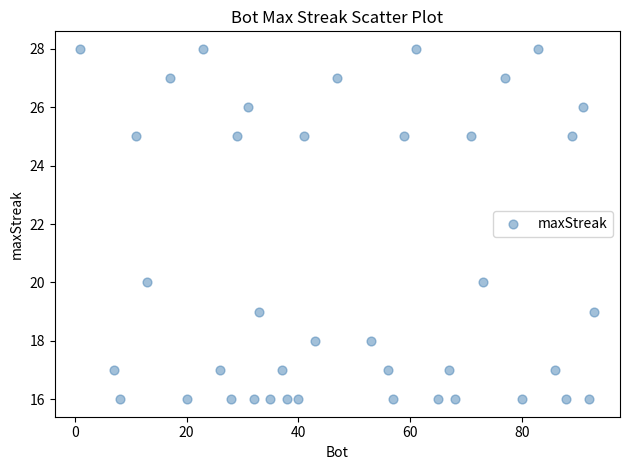

What is the range of Y values (max minus min)?

12